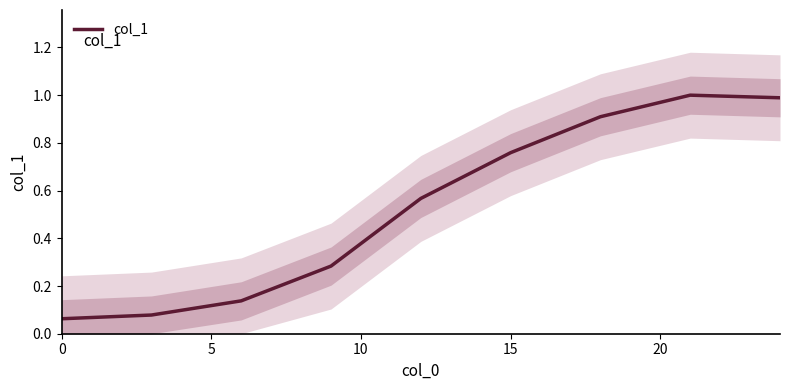

What is the maximum value for col_1?

1.0